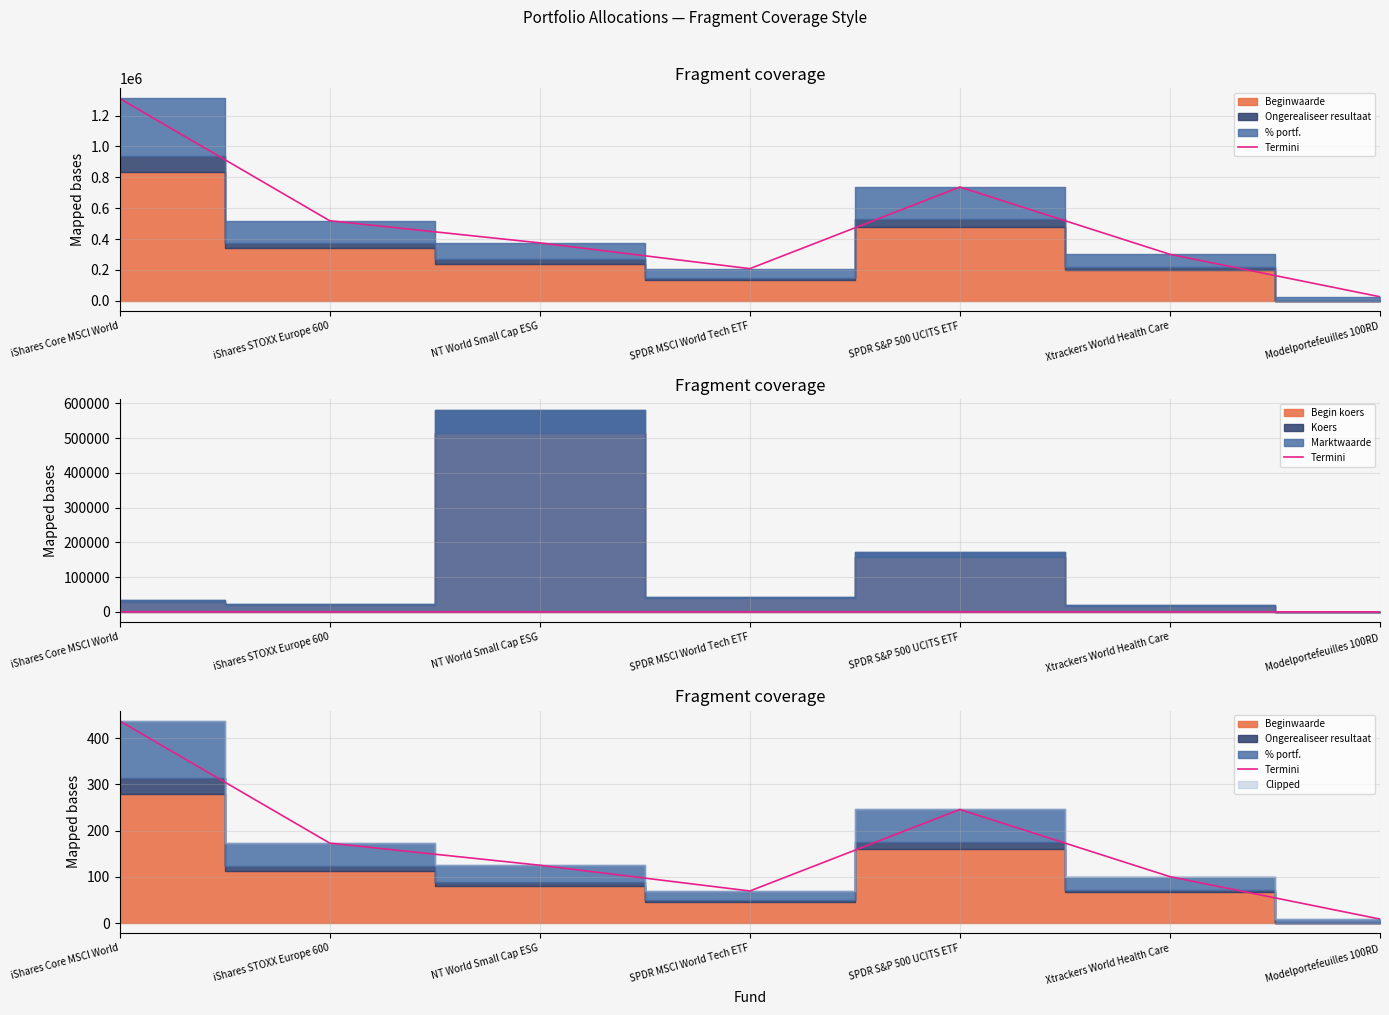

Rank the categories by value from highest to lowest.

iShares Core MSCI World, SPDR S&P 500 UCITS ETF, iShares STOXX Europe 600, NT World Small Cap ESG, Xtrackers World Health Care, SPDR MSCI World Tech ETF, Modelportefeuilles 100RD